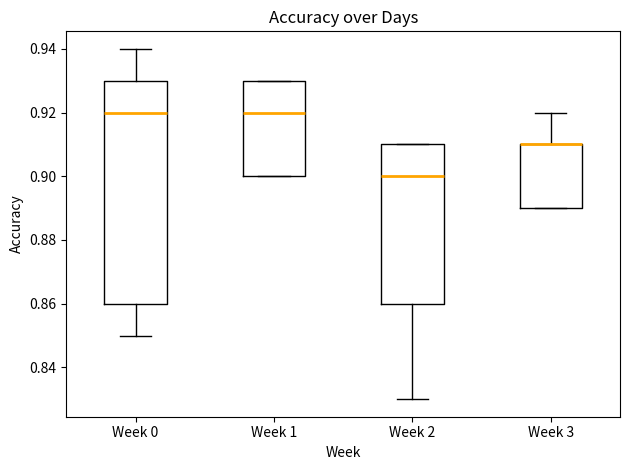

Where is the lower edge of the box for Week 1 on the y-axis? The values are not printed on the chart, so give them approximately, as read against the axis.

0.90